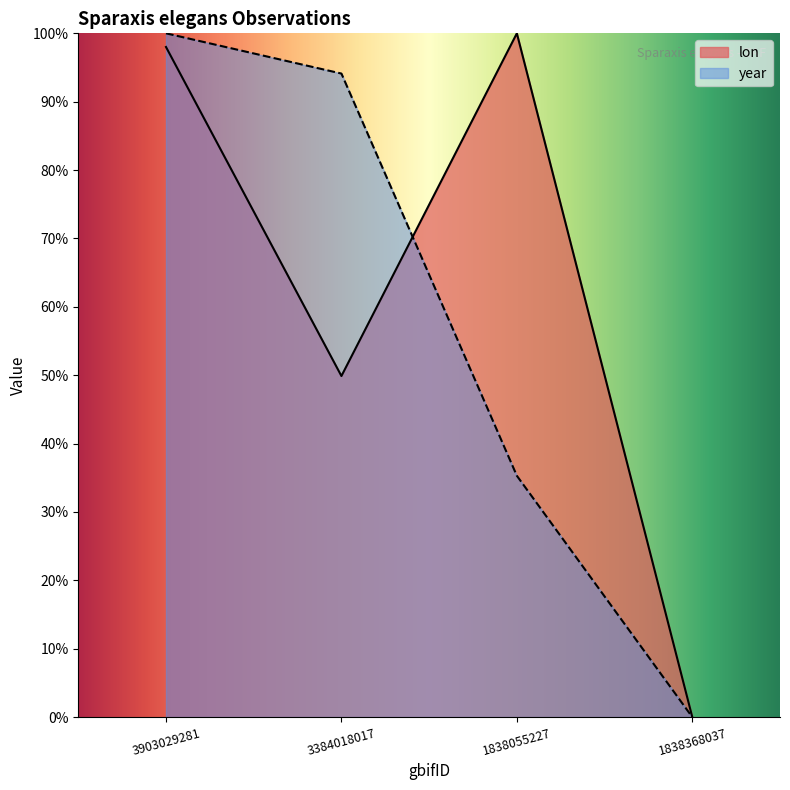

Where is the first local maximum for lon?

1838055227